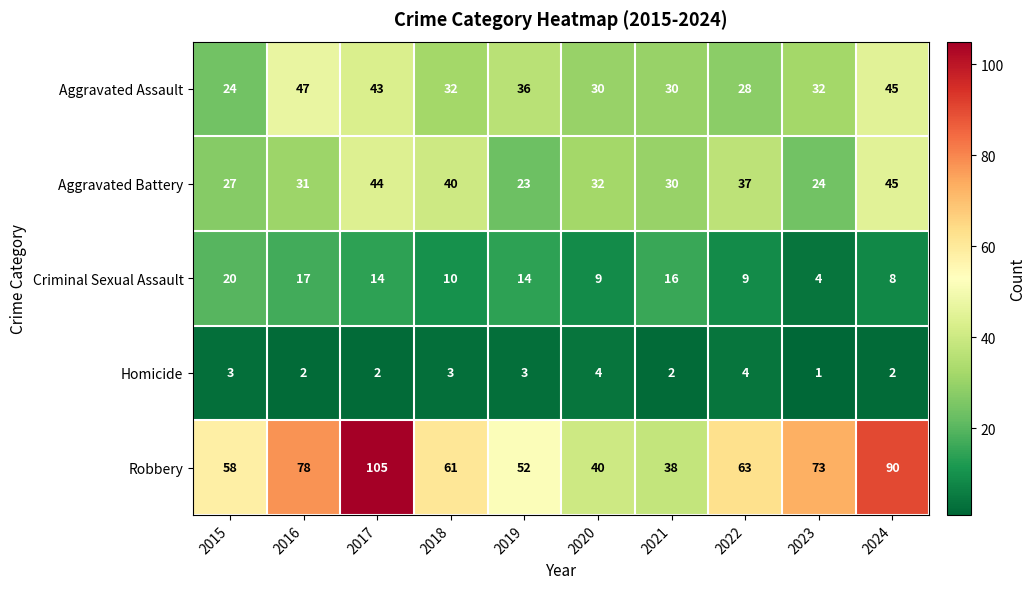

What is the sum of all Homicide values?

26